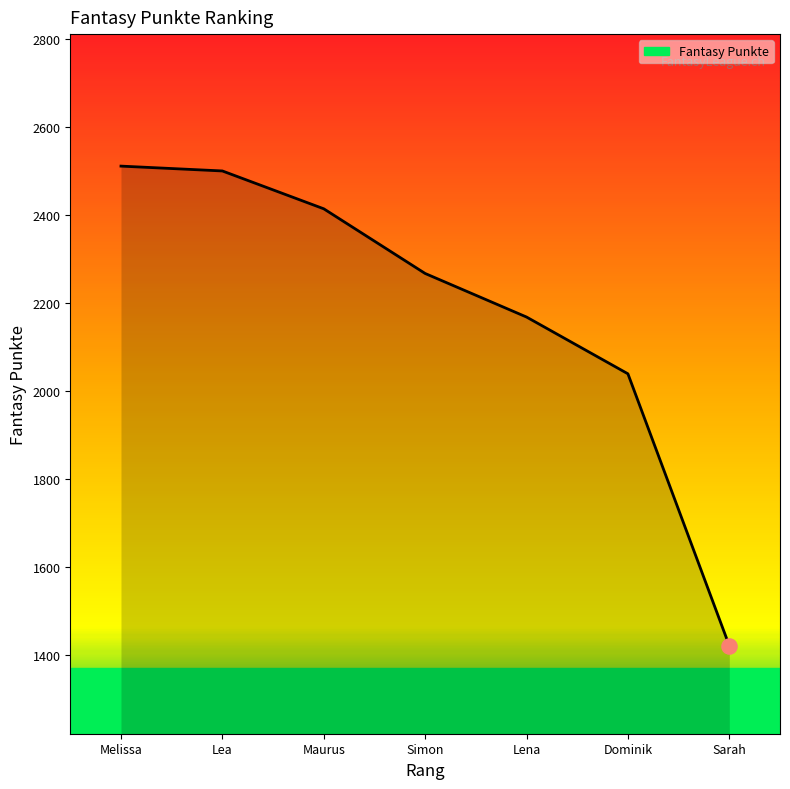

Between Lea and Lena, which is larger?

Lea